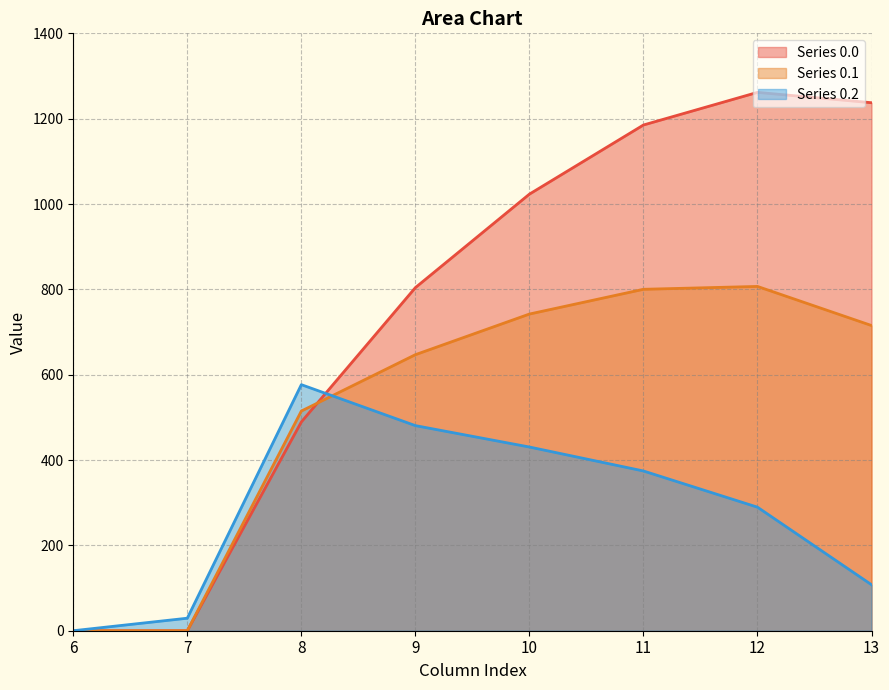

Rank the series by their maximum value, from lowest to highest.

Series 0.2, Series 0.1, Series 0.0